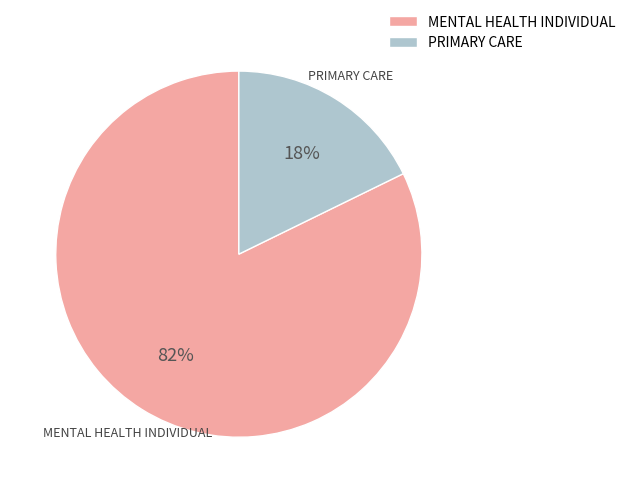

Does PRIMARY CARE account for over 50% of the chart?

No